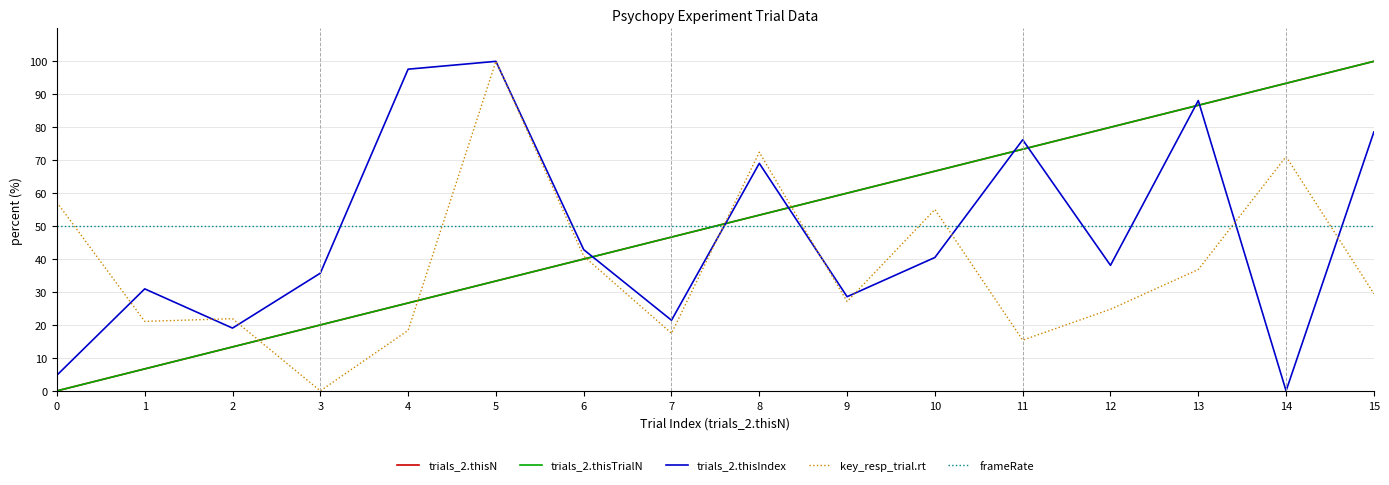

Is this an area chart (filled region under the line)?

No